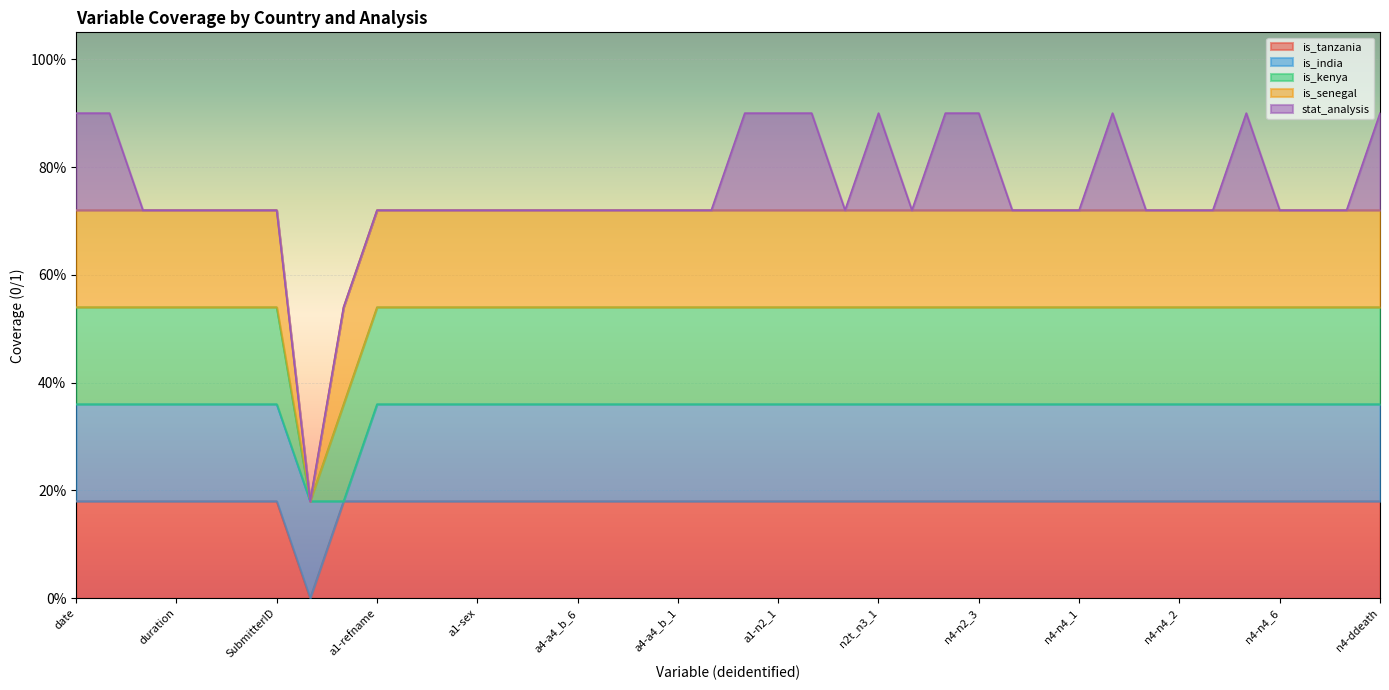

Which series has the widest spread of values?

is_tanzania